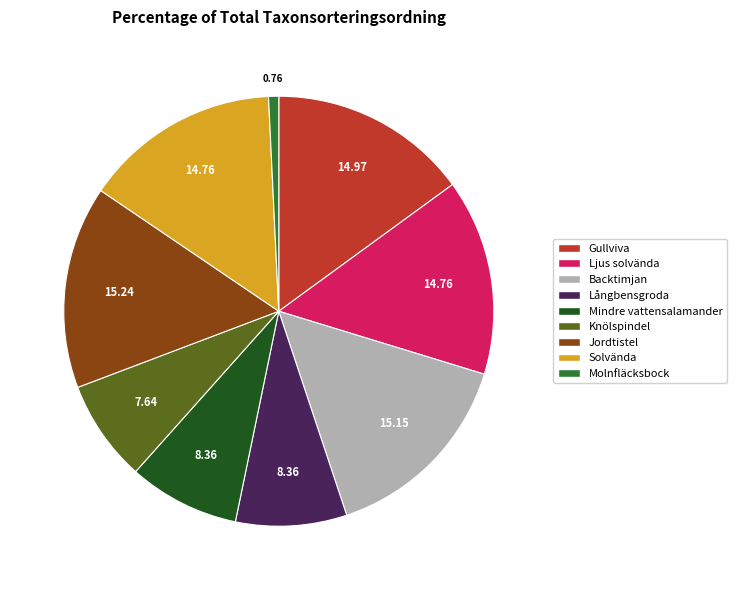

Is there any slice that represents more than half of the pie?

No